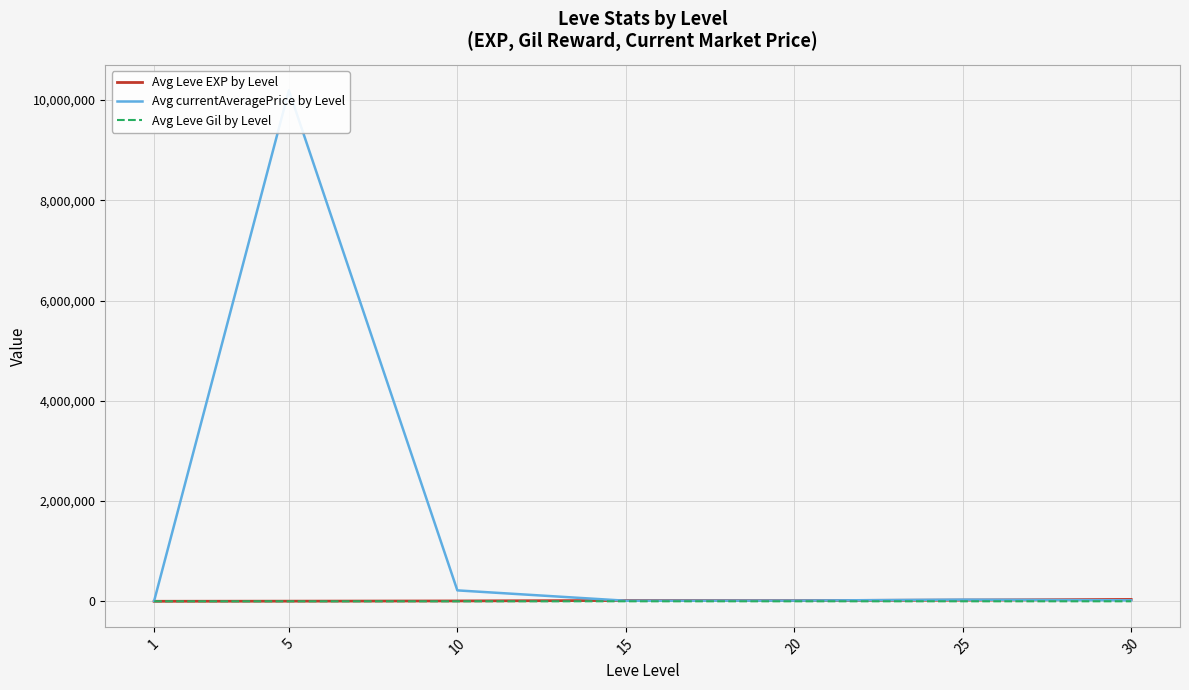

At which category does Avg Leve EXP by Level reach its first local peak?

15